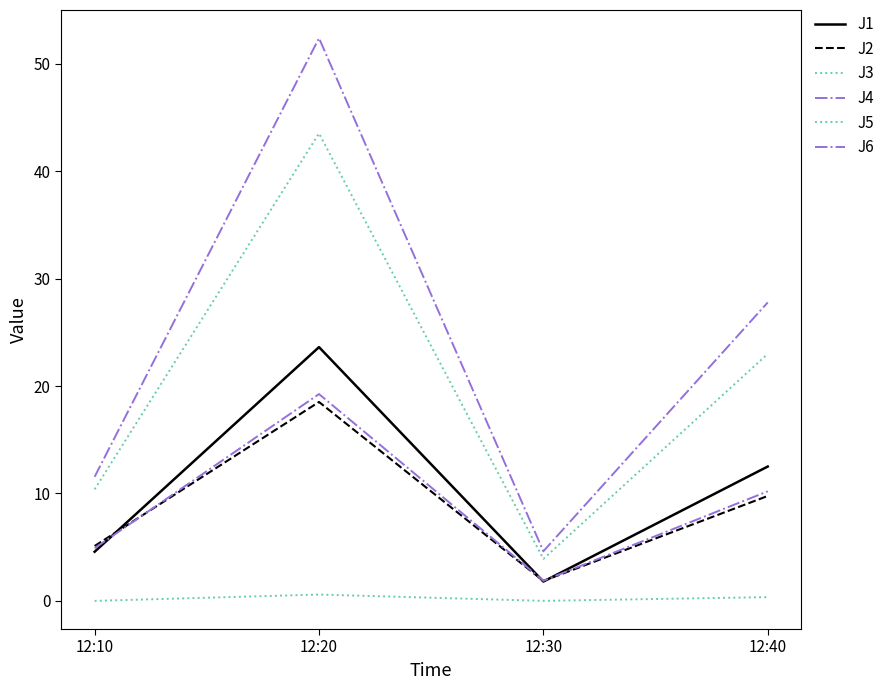

At which category does J5 reach its first local valley?

12:30